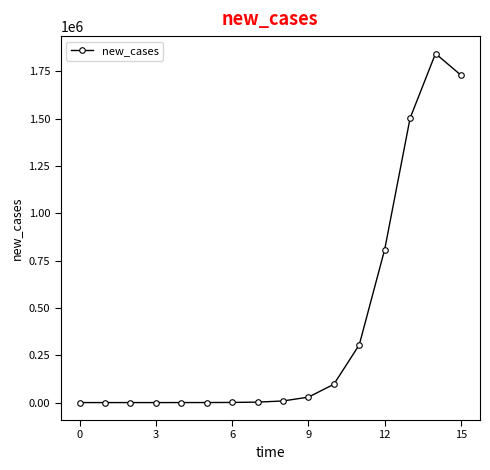

How many lines are shown in the chart?

1